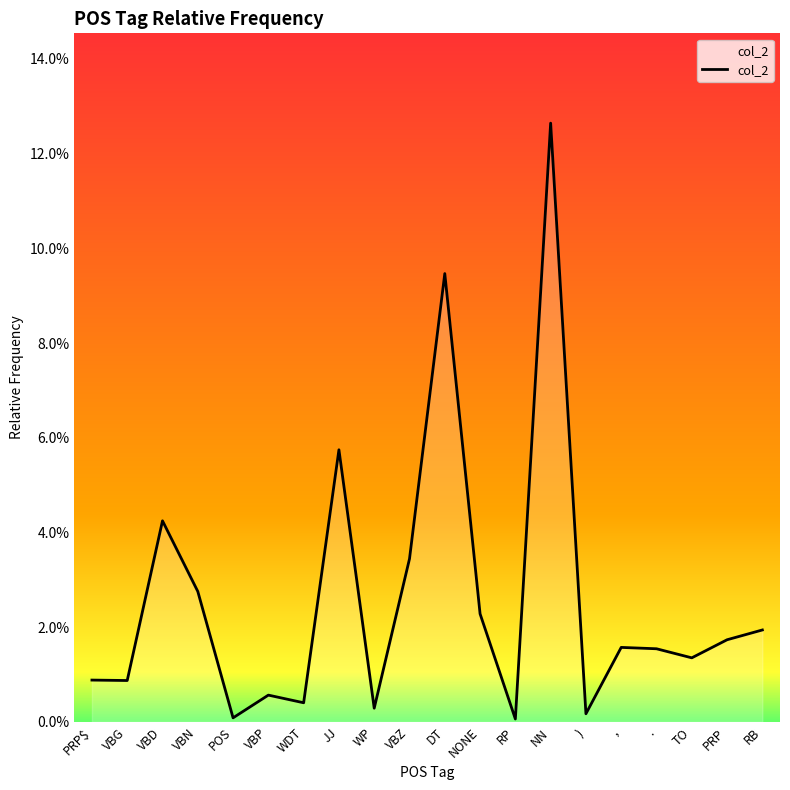

Rank the categories by value from highest to lowest.

NN, DT, JJ, VBD, VBZ, VBN, NONE, RB, PRP, ,, ., TO, PRP$, VBG, VBP, WDT, WP, ), POS, RP